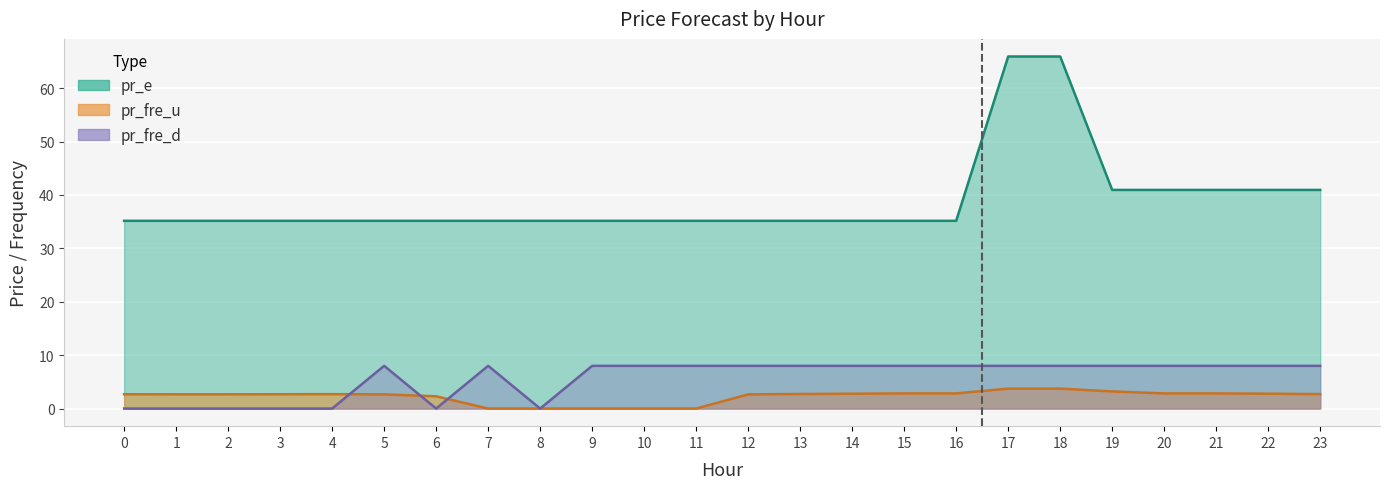

What is the maximum value shown in the chart?

65.9